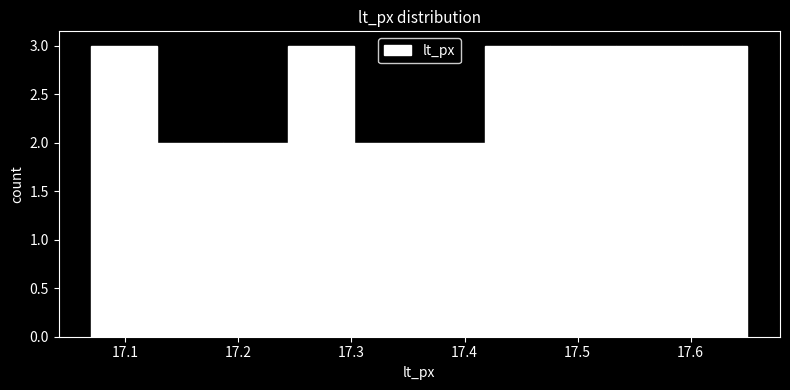

Reading left to right, list every bar in this chart as the range it spans on the x-axis followed by its height. Neither the bar edges nor the heights are printed on the chart, so give them approximately, as read against the axes.

17.070 to 17.128: 3
17.128 to 17.186: 2
17.186 to 17.244: 2
17.244 to 17.302: 3
17.302 to 17.360: 2
17.360 to 17.418: 2
17.418 to 17.476: 3
17.476 to 17.534: 3
17.534 to 17.592: 3
17.592 to 17.650: 3